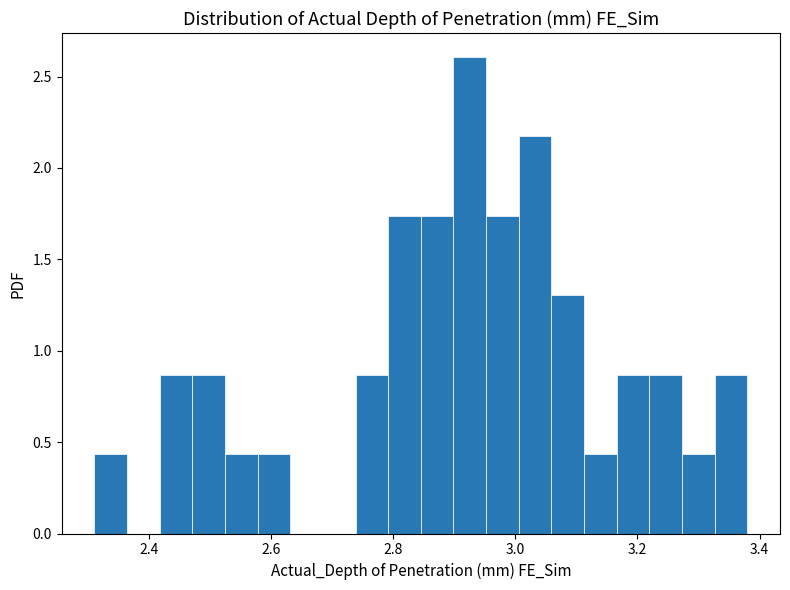

Read against the x-axis, roughly where is the centre of the tallest bar?

2.92